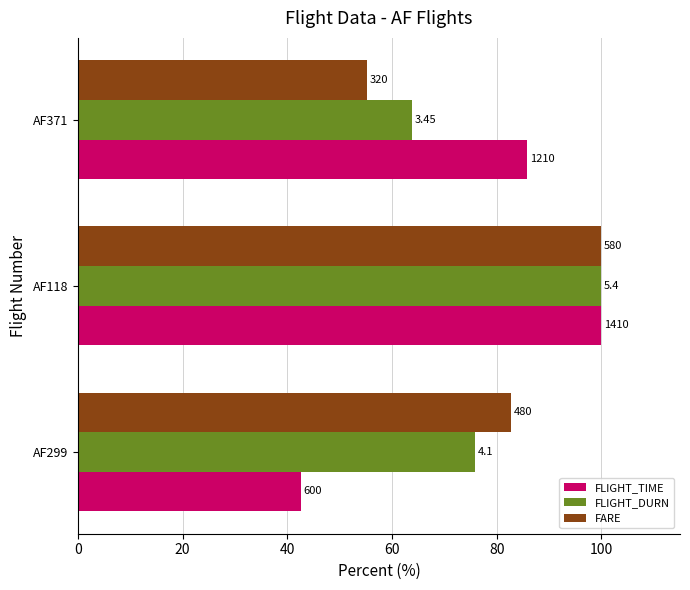

What are all the series names shown in the legend?

FLIGHT_TIME, FLIGHT_DURN, FARE